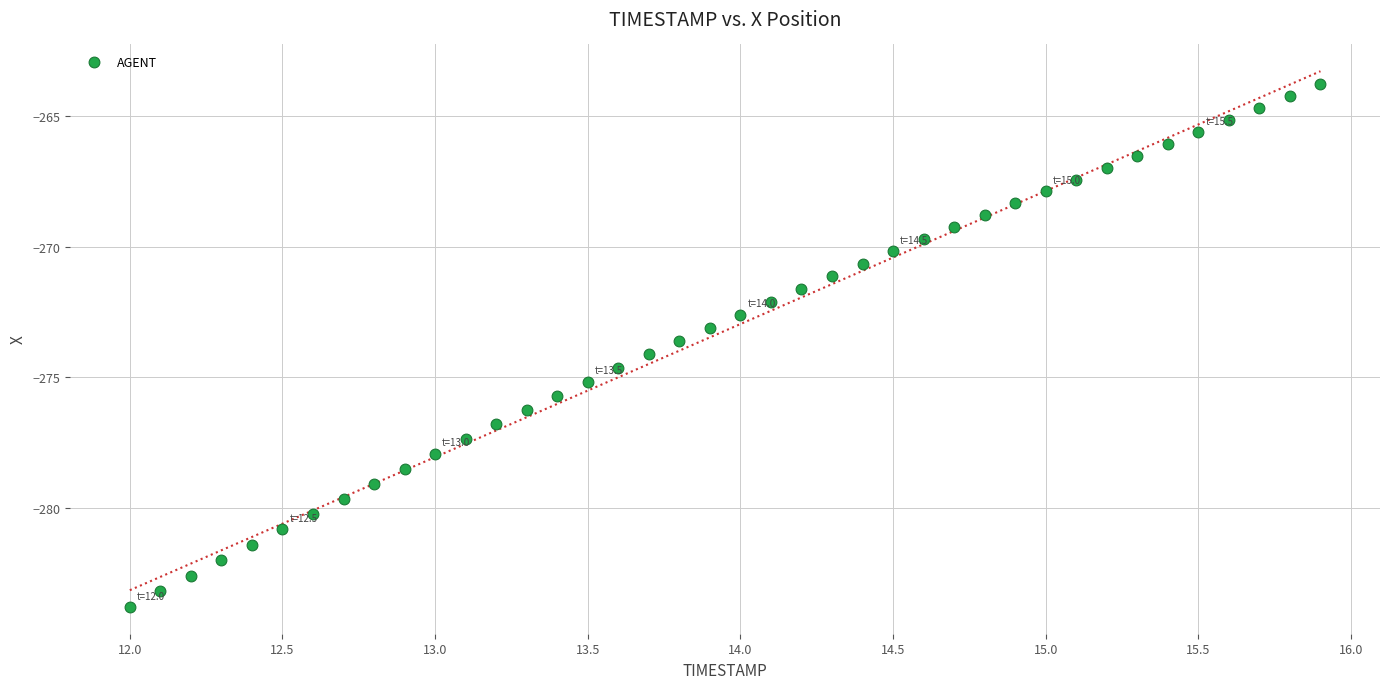

What is the range of Y values (max minus min)?

20.0